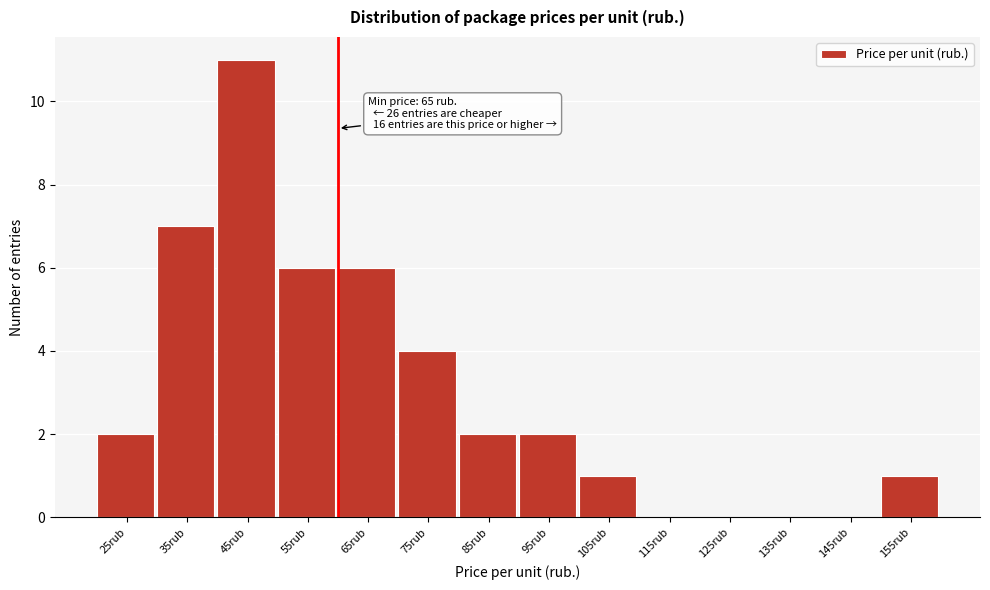

Reading left to right, extract all data points from this chart.

25rub=2	35rub=7	45rub=11	55rub=6	65rub=6	75rub=4	85rub=2	95rub=2	105rub=1	115rub=0	125rub=0	135rub=0	145rub=0	155rub=1